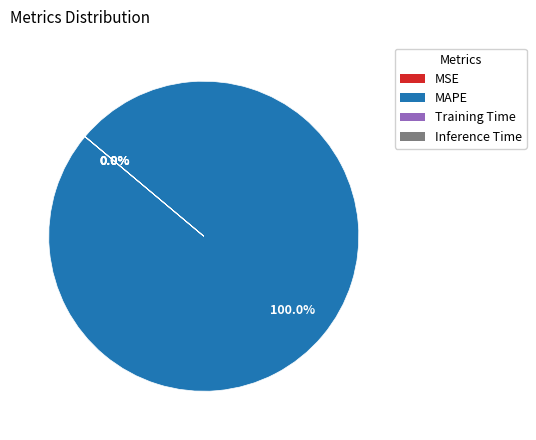

What is the largest slice in the pie chart?

MAPE